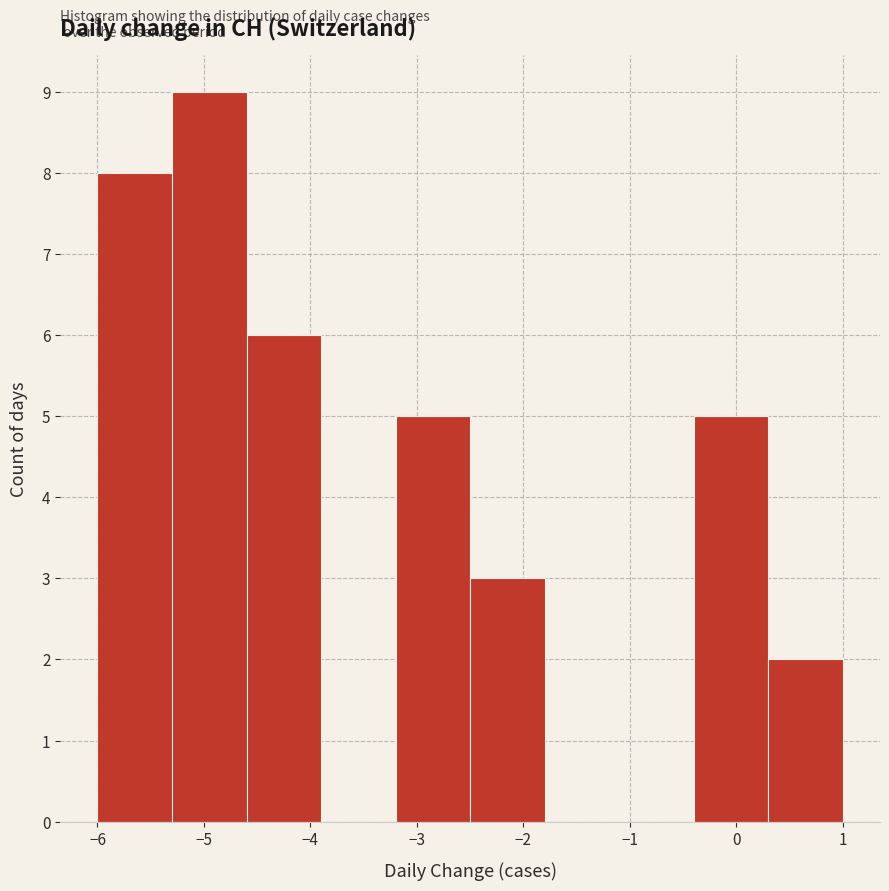

Which range on the x-axis has the tallest bar?

-5.3 to -4.6